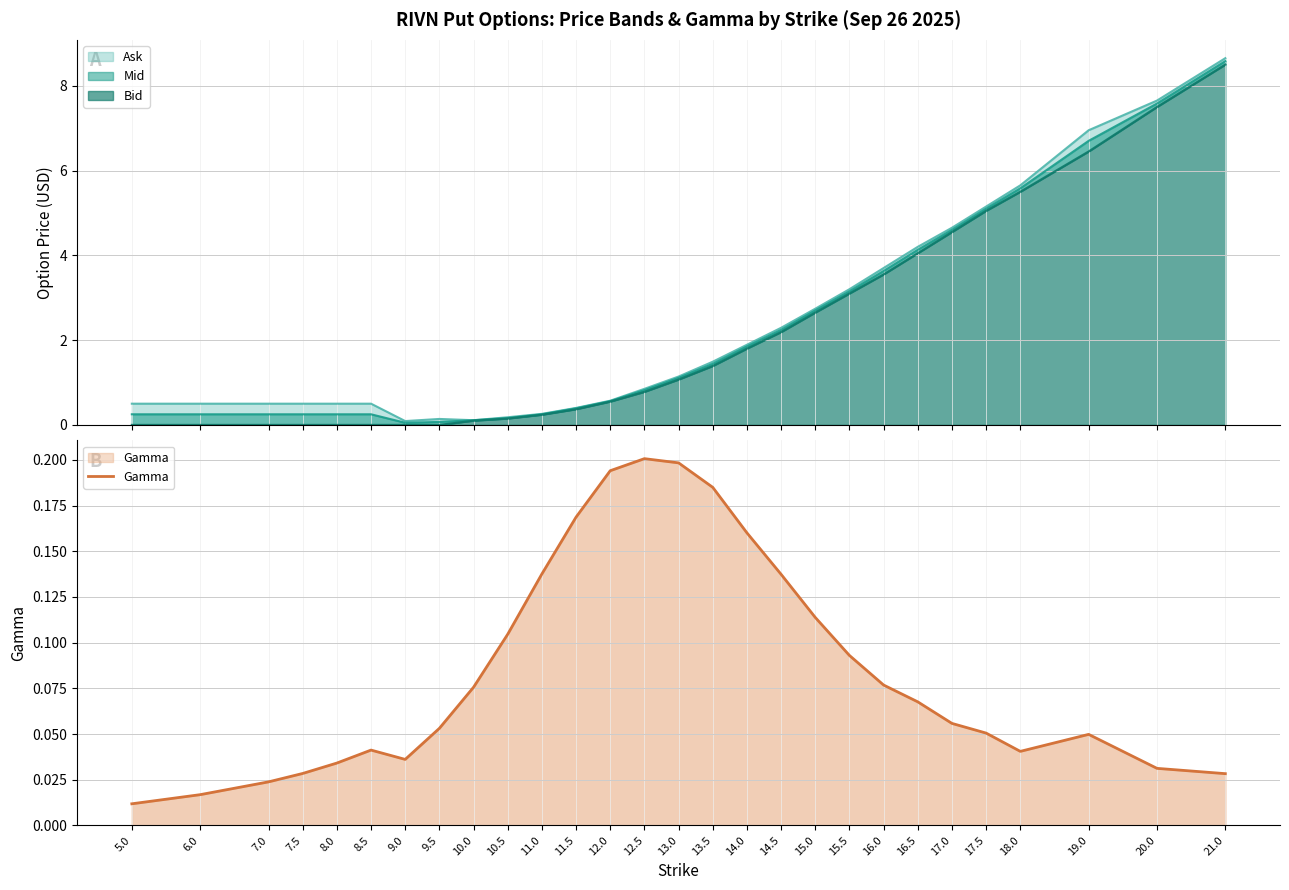

True or false: the data shows 0.0 at 8.5.

False